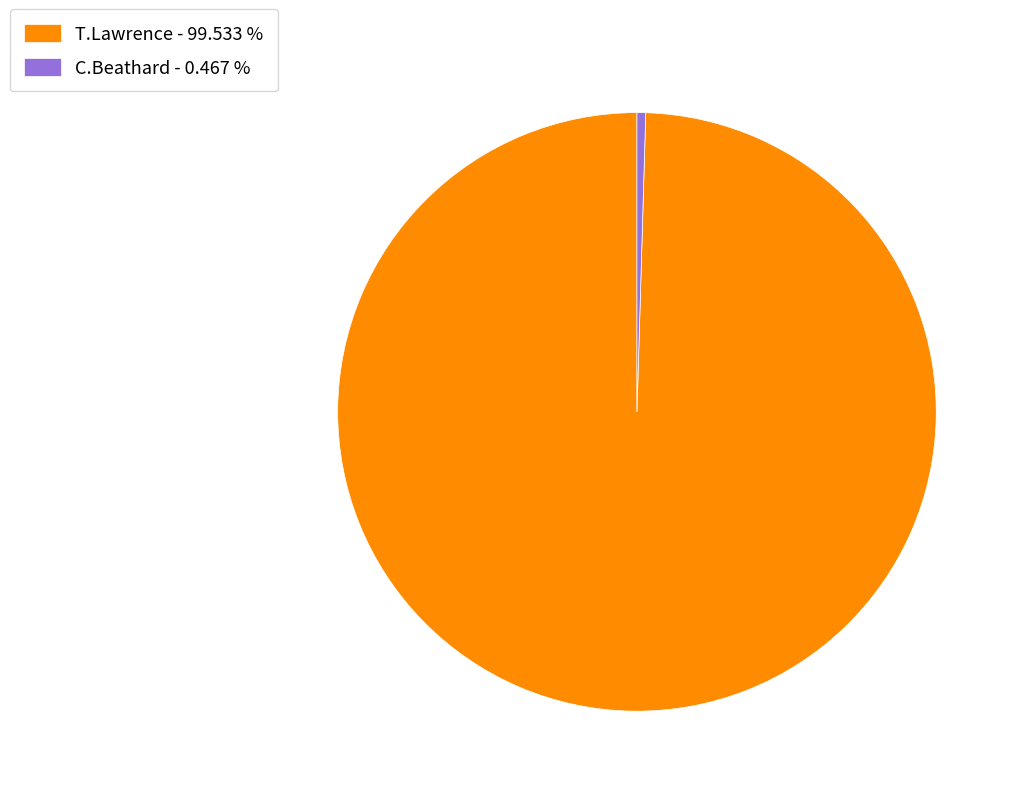

Between C.Beathard - 0.467 % and T.Lawrence - 99.533 %, which is larger?

T.Lawrence - 99.533 %